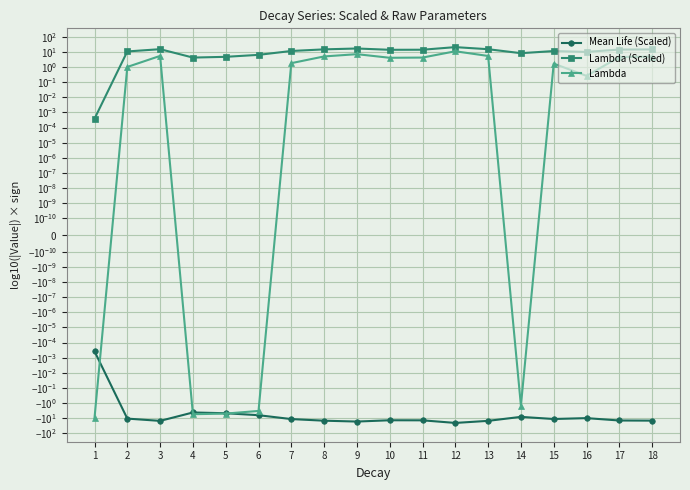

Which category has the lowest value in the Mean Life (Scaled) series?

12